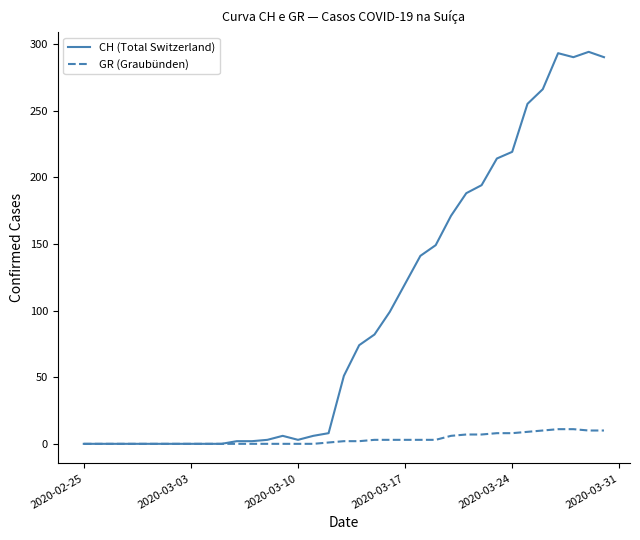

What are all the series names shown in the legend?

CH (Total Switzerland), GR (Graubünden)